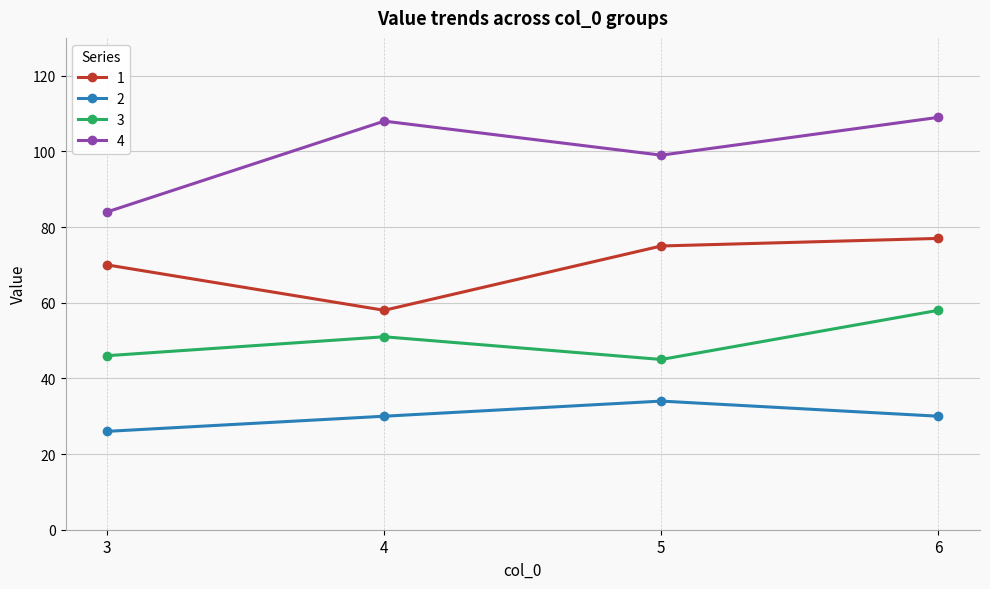

At which category does 2 reach its first local peak?

5